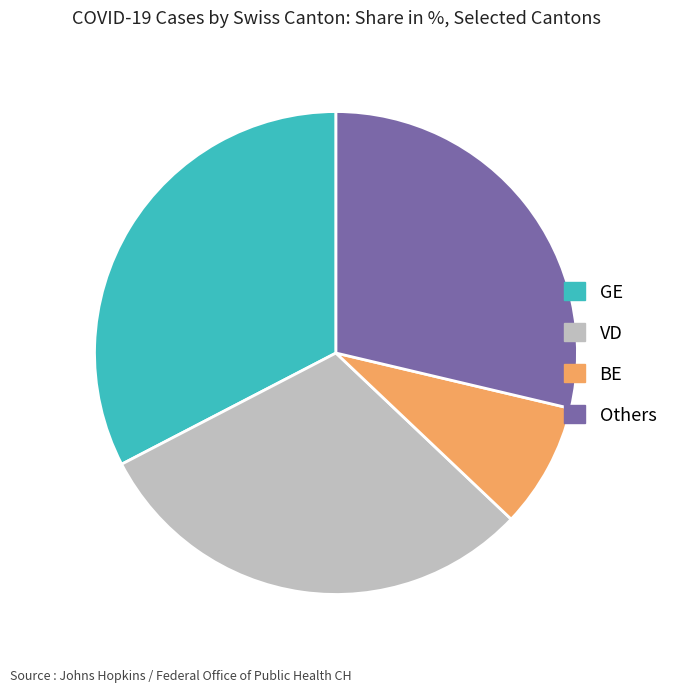

Does any single category account for the majority?

No